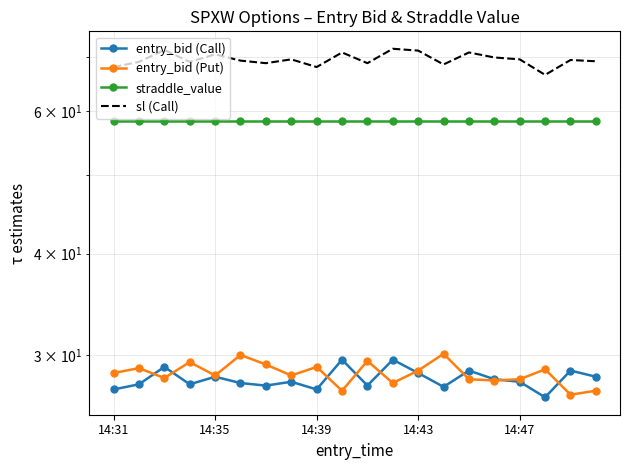

True or false: straddle_value and entry_bid (Call) intersect in this chart.

False